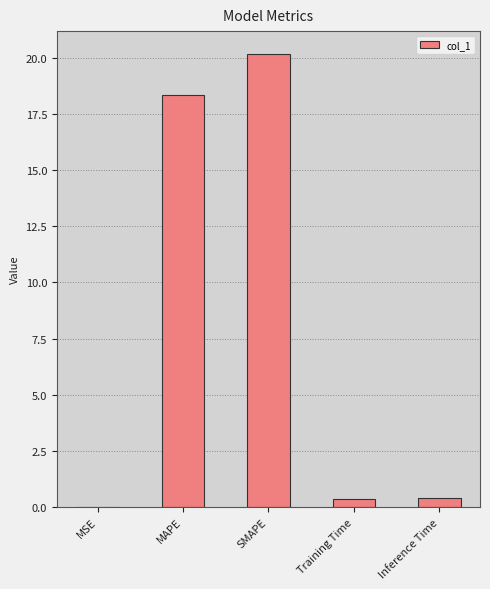

Which has a higher value, Training Time or MSE?

Training Time